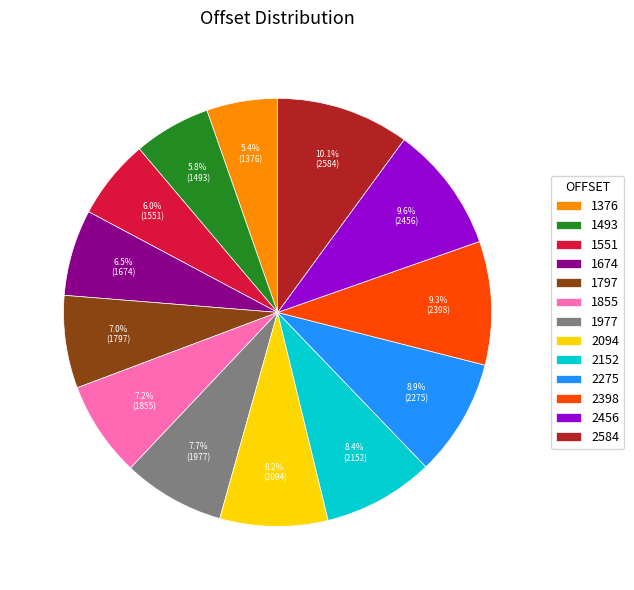

To the nearest percent, what percentage of the pie is 1797?

7%